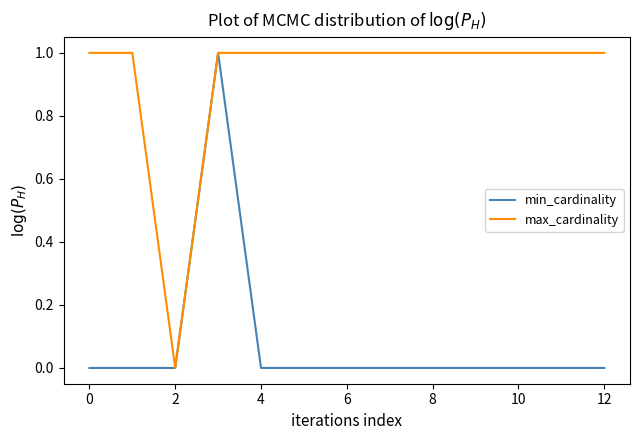

How many lines are shown in the chart?

2